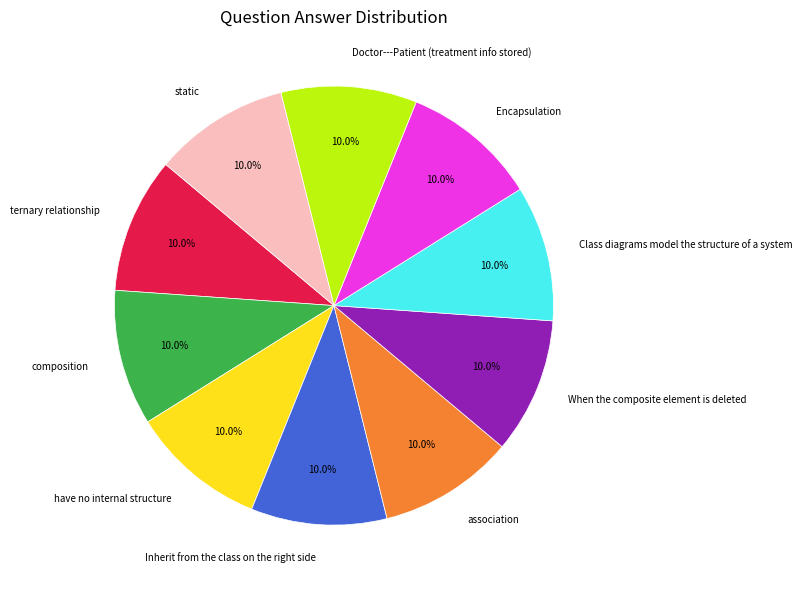

Is there a majority slice in this chart?

No